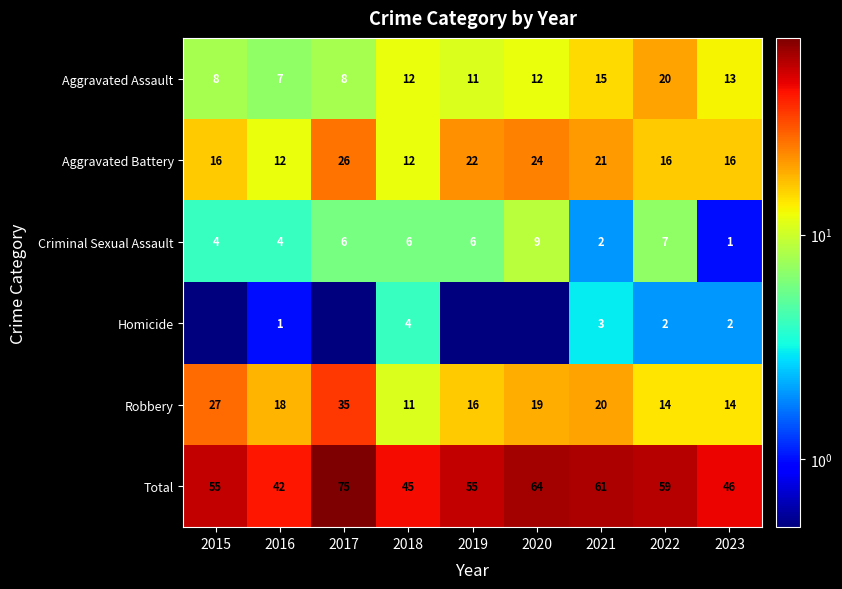

What is the spread (max minus min) of values at 2021?

59.0